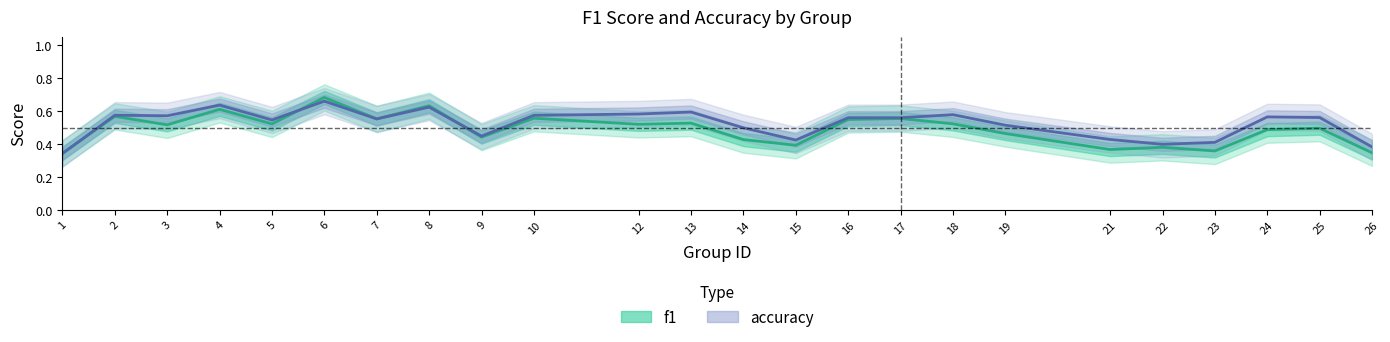

Does the chart have visible grid lines?

No